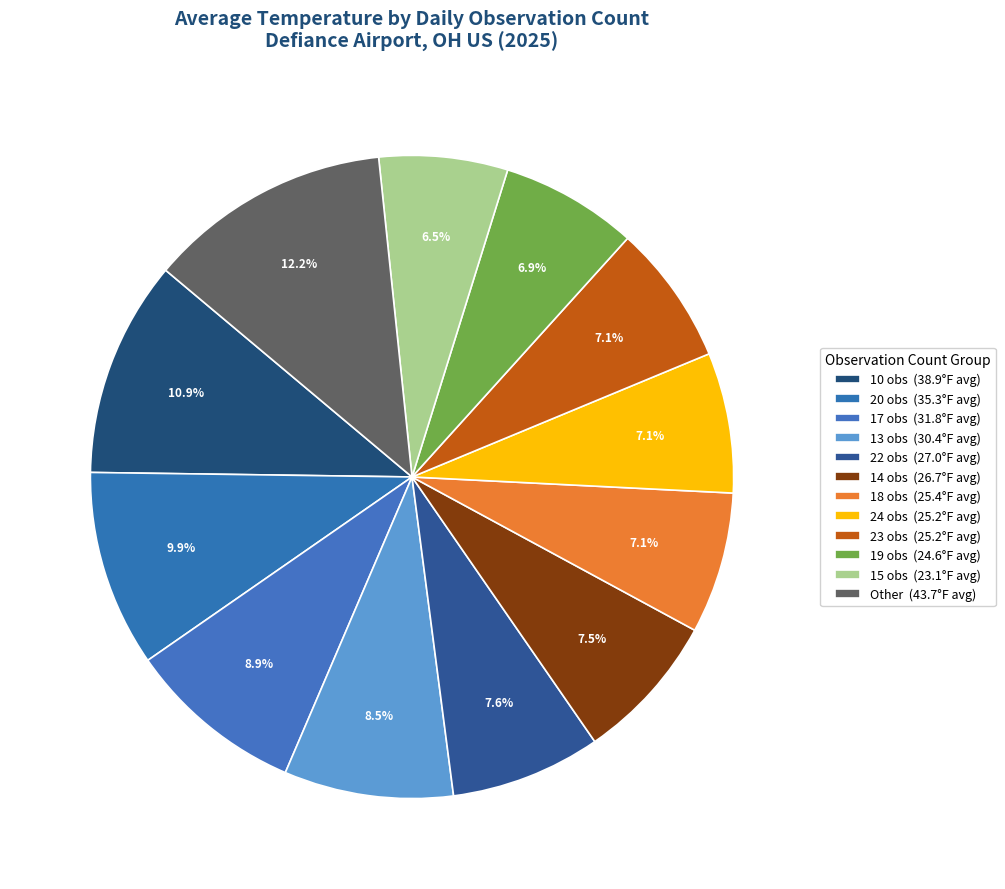

How many slices are in this pie chart?

12